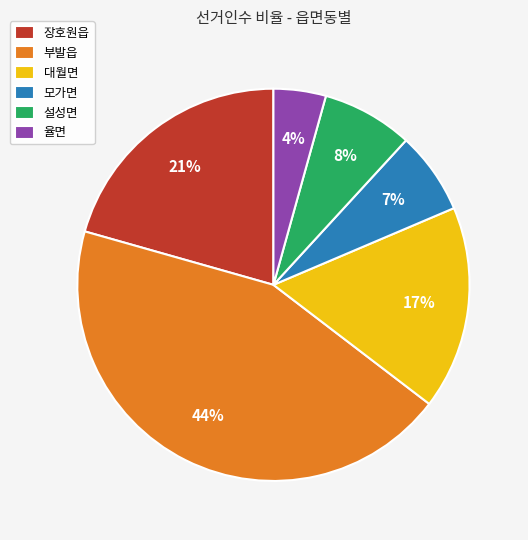

What percentage is the 설성면 slice, to the nearest percent?

8%